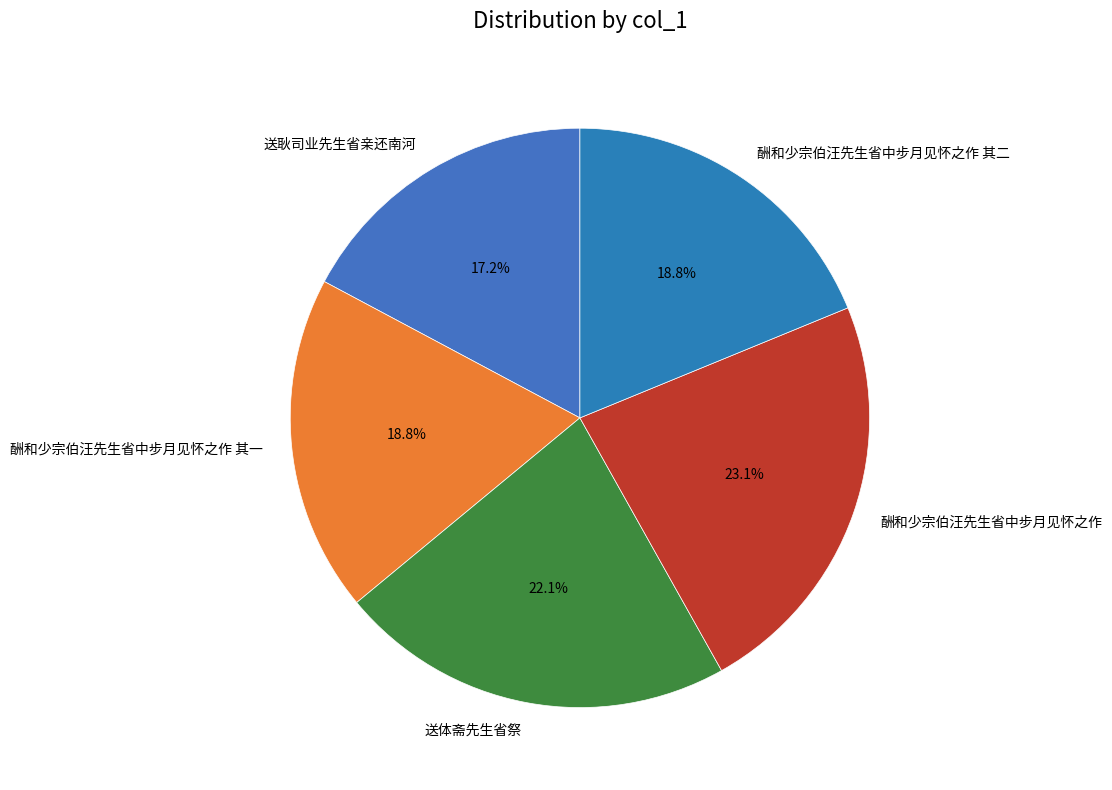

Is it true that 送耿司业先生省亲还南河 is 3% of the pie?

False